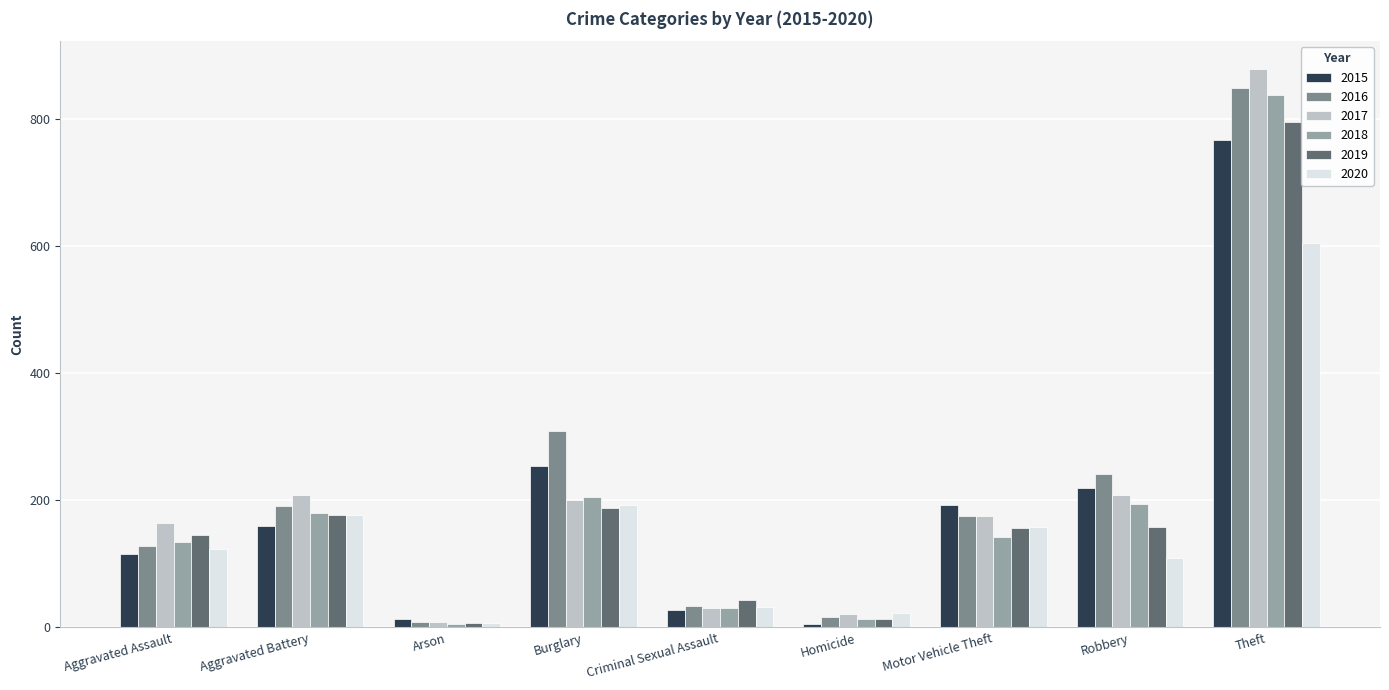

Count the number of categories in the chart.

9